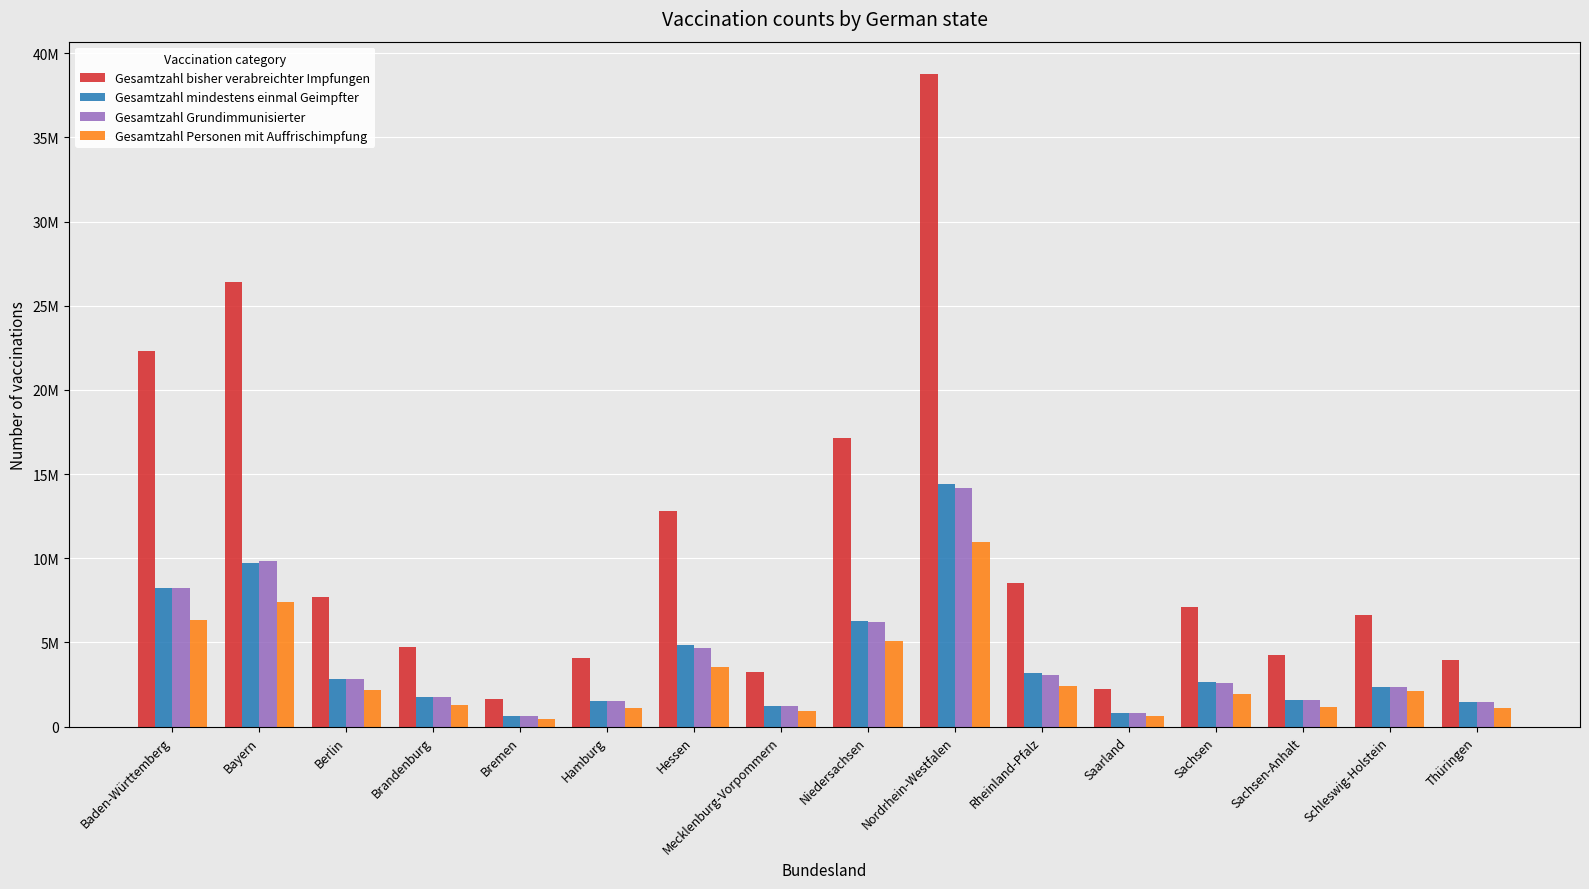

True or false: Gesamtzahl bisher verabreichter Impfungen has a value of 3243589 at Mecklenburg-Vorpommern.

True